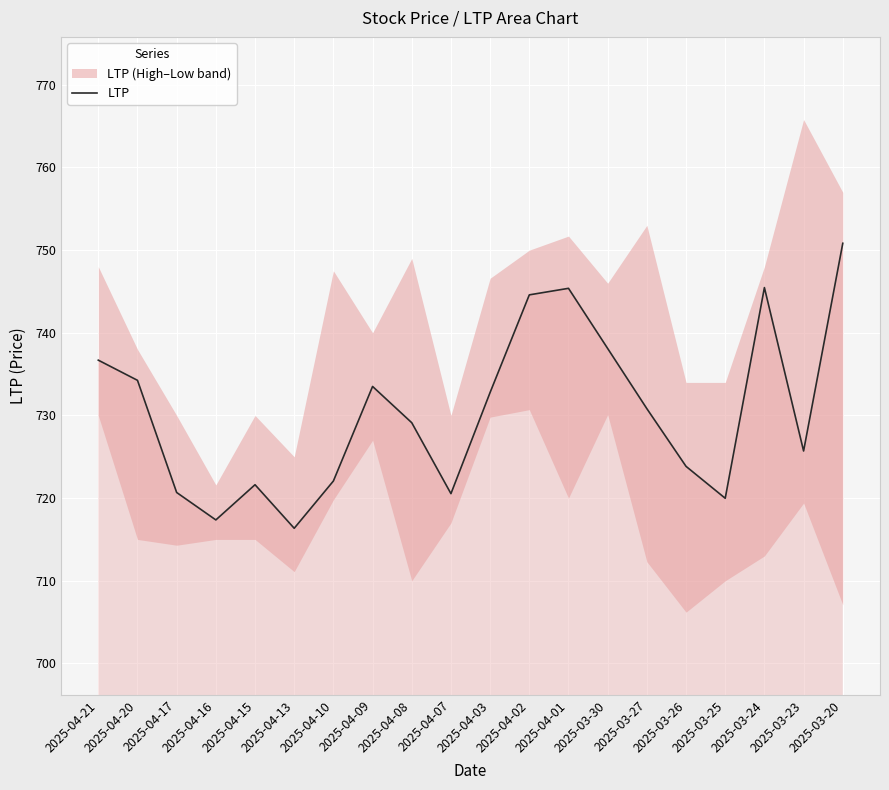

Between 2025-04-02 and 2025-04-07, which is larger?

2025-04-02